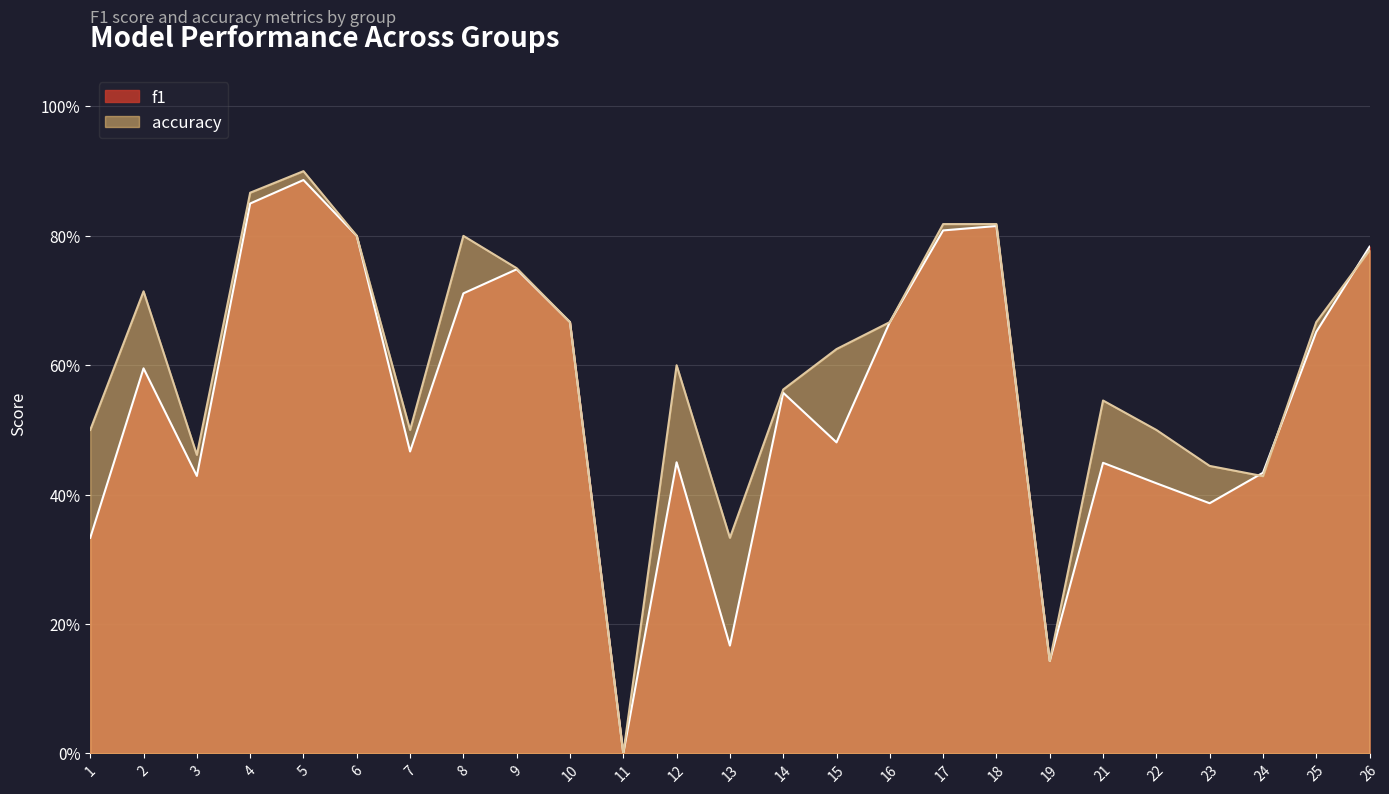

Between 6 and 24, which series saw the biggest shift?

accuracy